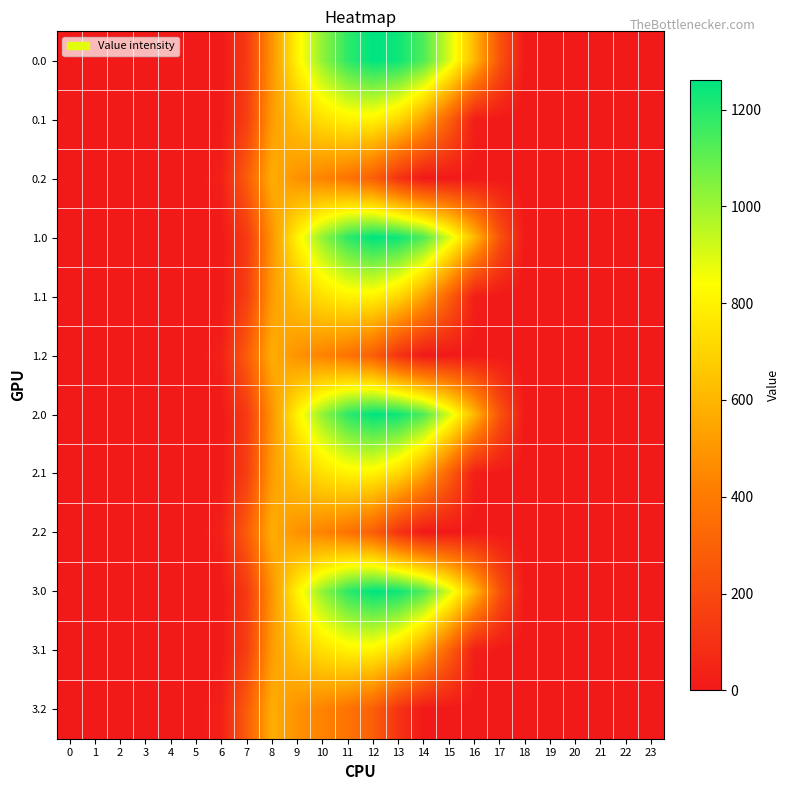

Reading left to right, what are all the values shown in this chart?

0.0: 0=0.0	1=0.0	2=0.0	3=0.0	4=0.0	5=0.0	6=0.0	7=134.3	8=489.3	9=804.0	10=1023.2	11=1185.2	12=1261.6	13=1237.4	14=1128.6	15=911.8	16=613.0	17=243.5	18=0.0	19=0.0	20=0.0	21=0.0	22=0.0	23=0.0
0.1: 0=0.0	1=0.0	2=0.0	3=0.0	4=0.0	5=0.0	6=0.0	7=153.2	8=514.8	9=646.9	10=742.1	11=800.2	12=806.9	13=715.3	14=544.1	15=301.4	16=26.8	17=0.0	18=0.0	19=0.0	20=0.0	21=0.0	22=0.0	23=0.0
0.2: 0=0.0	1=0.0	2=0.0	3=0.0	4=0.0	5=0.0	6=29.3	7=276.9	8=576.6	9=480.7	10=430.5	11=374.4	12=289.5	13=107.8	14=0.0	15=0.0	16=0.0	17=0.0	18=0.0	19=0.0	20=0.0	21=0.0	22=0.0	23=0.0
1.0: 0=0.0	1=0.0	2=0.0	3=0.0	4=0.0	5=0.0	6=0.0	7=134.3	8=489.3	9=804.0	10=1023.2	11=1185.2	12=1261.6	13=1237.4	14=1128.6	15=911.8	16=613.0	17=243.5	18=0.0	19=0.0	20=0.0	21=0.0	22=0.0	23=0.0
1.1: 0=0.0	1=0.0	2=0.0	3=0.0	4=0.0	5=0.0	6=0.0	7=153.2	8=514.8	9=646.9	10=742.1	11=800.2	12=806.9	13=715.3	14=544.1	15=301.4	16=26.8	17=0.0	18=0.0	19=0.0	20=0.0	21=0.0	22=0.0	23=0.0
1.2: 0=0.0	1=0.0	2=0.0	3=0.0	4=0.0	5=0.0	6=29.3	7=276.9	8=576.6	9=480.7	10=430.5	11=374.4	12=289.5	13=107.8	14=0.0	15=0.0	16=0.0	17=0.0	18=0.0	19=0.0	20=0.0	21=0.0	22=0.0	23=0.0
2.0: 0=0.0	1=0.0	2=0.0	3=0.0	4=0.0	5=0.0	6=0.0	7=134.3	8=489.3	9=804.0	10=1023.2	11=1185.2	12=1261.6	13=1237.4	14=1128.6	15=911.8	16=613.0	17=243.5	18=0.0	19=0.0	20=0.0	21=0.0	22=0.0	23=0.0
2.1: 0=0.0	1=0.0	2=0.0	3=0.0	4=0.0	5=0.0	6=0.0	7=153.2	8=514.8	9=646.9	10=742.1	11=800.2	12=806.9	13=715.3	14=544.1	15=301.4	16=26.8	17=0.0	18=0.0	19=0.0	20=0.0	21=0.0	22=0.0	23=0.0
2.2: 0=0.0	1=0.0	2=0.0	3=0.0	4=0.0	5=0.0	6=29.3	7=276.9	8=576.6	9=480.7	10=430.5	11=374.4	12=289.5	13=107.8	14=0.0	15=0.0	16=0.0	17=0.0	18=0.0	19=0.0	20=0.0	21=0.0	22=0.0	23=0.0
3.0: 0=0.0	1=0.0	2=0.0	3=0.0	4=0.0	5=0.0	6=0.0	7=134.3	8=489.3	9=804.0	10=1023.2	11=1185.2	12=1261.6	13=1237.4	14=1128.6	15=911.8	16=613.0	17=243.5	18=0.0	19=0.0	20=0.0	21=0.0	22=0.0	23=0.0
3.1: 0=0.0	1=0.0	2=0.0	3=0.0	4=0.0	5=0.0	6=0.0	7=153.2	8=514.8	9=646.9	10=742.1	11=800.2	12=806.9	13=715.3	14=544.1	15=301.4	16=26.8	17=0.0	18=0.0	19=0.0	20=0.0	21=0.0	22=0.0	23=0.0
3.2: 0=0.0	1=0.0	2=0.0	3=0.0	4=0.0	5=0.0	6=29.3	7=276.9	8=576.6	9=480.7	10=430.5	11=374.4	12=289.5	13=107.8	14=0.0	15=0.0	16=0.0	17=0.0	18=0.0	19=0.0	20=0.0	21=0.0	22=0.0	23=0.0